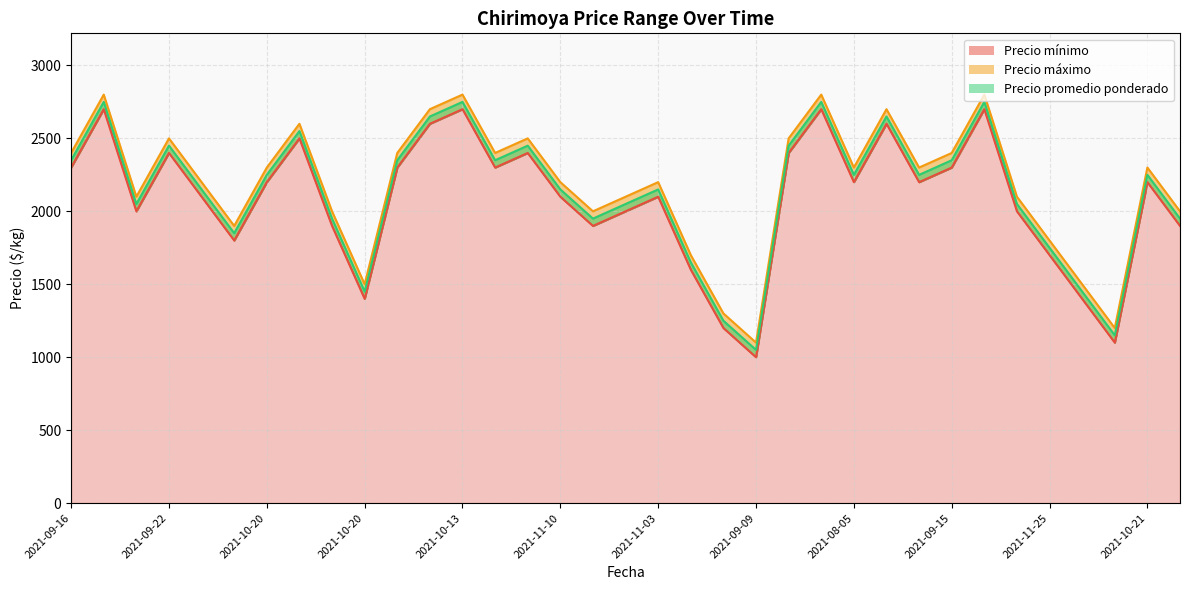

What is the label of the 31st point from the right?

2021-09-22